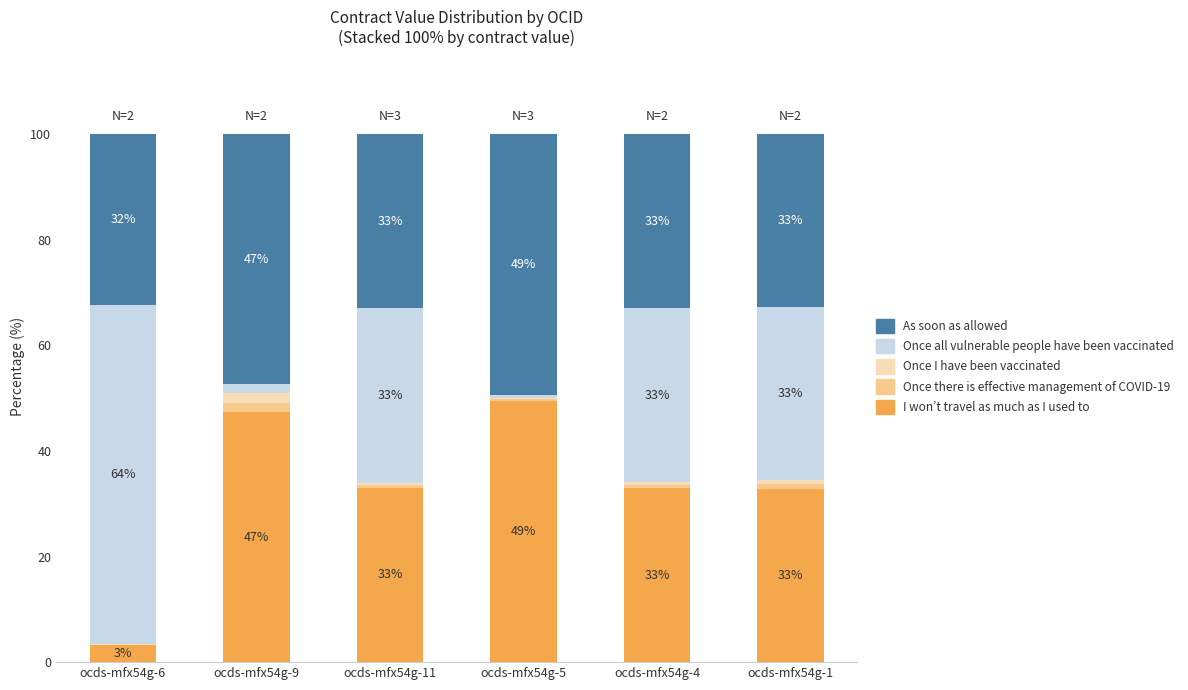

The value of I won’t travel as much as I used to at ocds-mfx54g-5 is 49.4. True or false?

True